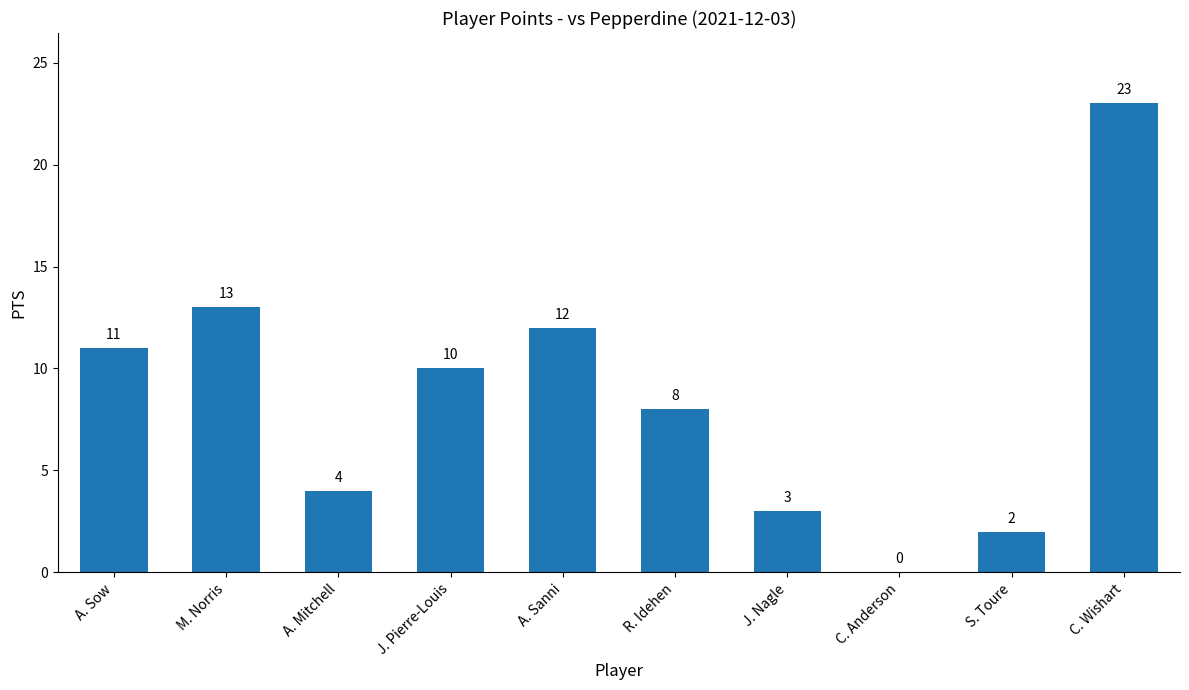

How many data points does each series have?

10